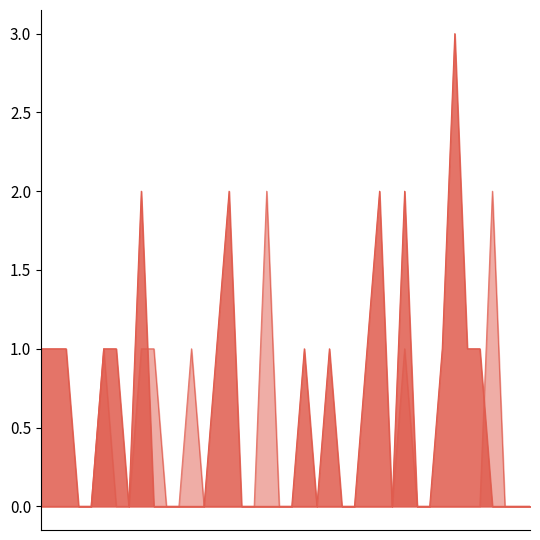

Count the number of categories in the chart.

40